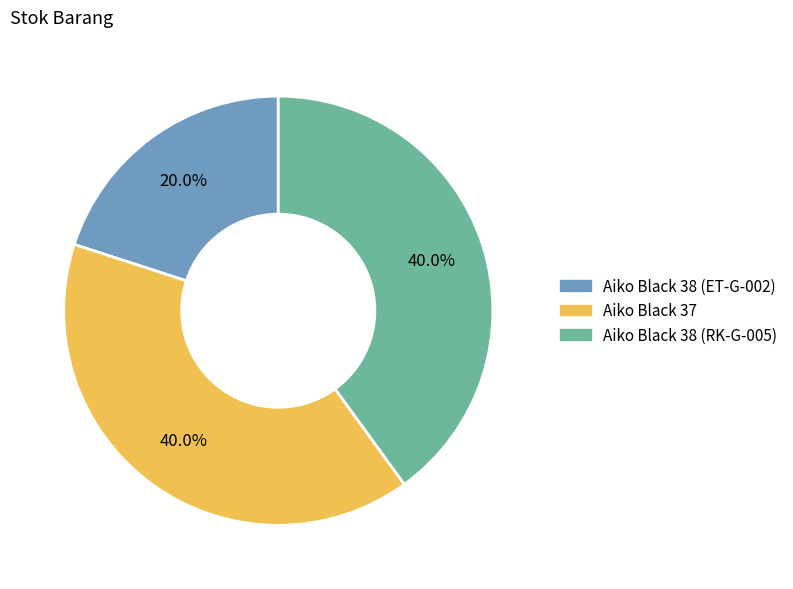

Which category has the smallest portion of the pie?

Aiko Black 38 (ET-G-002)